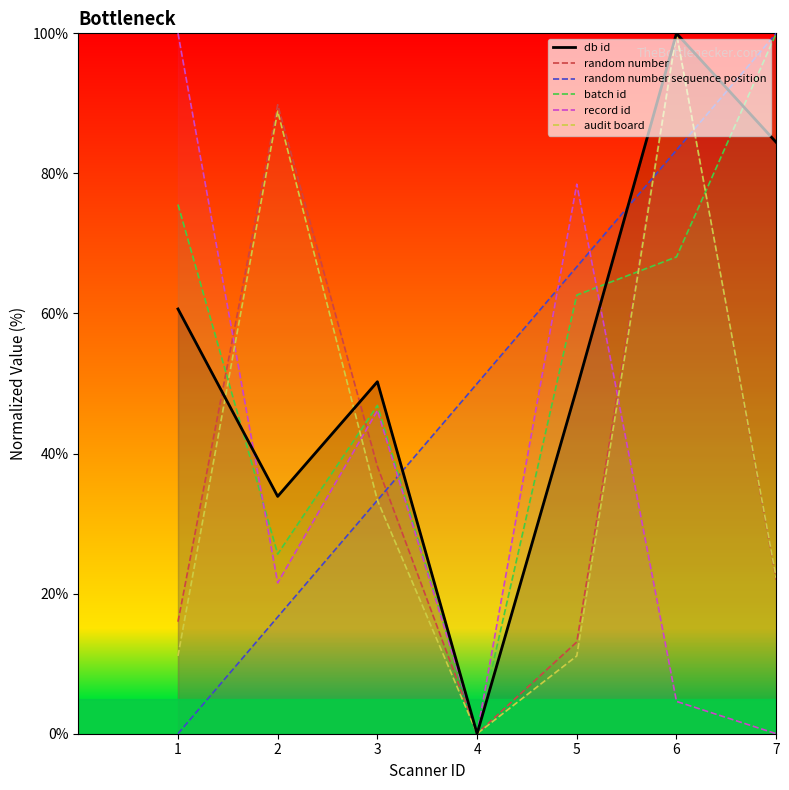

Reading right to left, list all the values displayed in this chart.

db id: 84.4	100.0	49.3	0.0	50.3	33.9	60.6
random number: 22.0	100.0	13.1	0.0	38.2	89.8	16.0
random number sequence position: 100.0	83.3	66.7	50.0	33.3	16.7	0.0
batch id: 100.0	68.1	62.6	0.0	46.9	25.7	75.6
record id: 0.0	4.6	78.5	0.0	46.2	21.5	100.0
audit board: 22.2	100.0	11.1	0.0	33.3	88.9	11.1